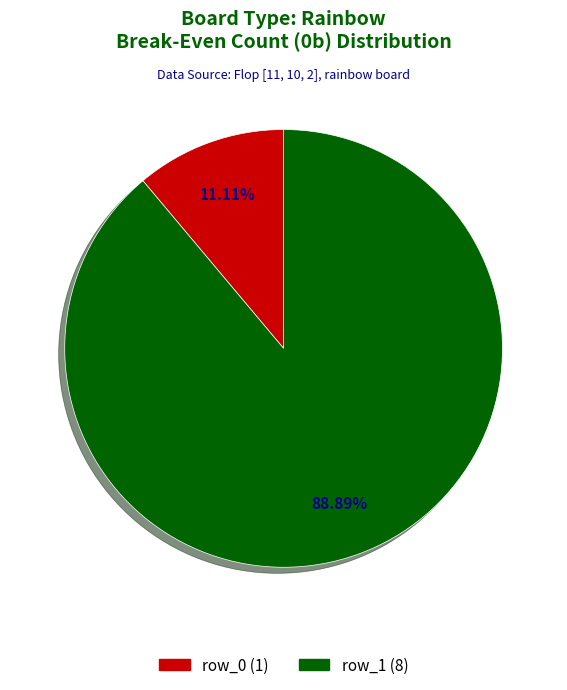

Does row_1 account for over 50% of the chart?

Yes